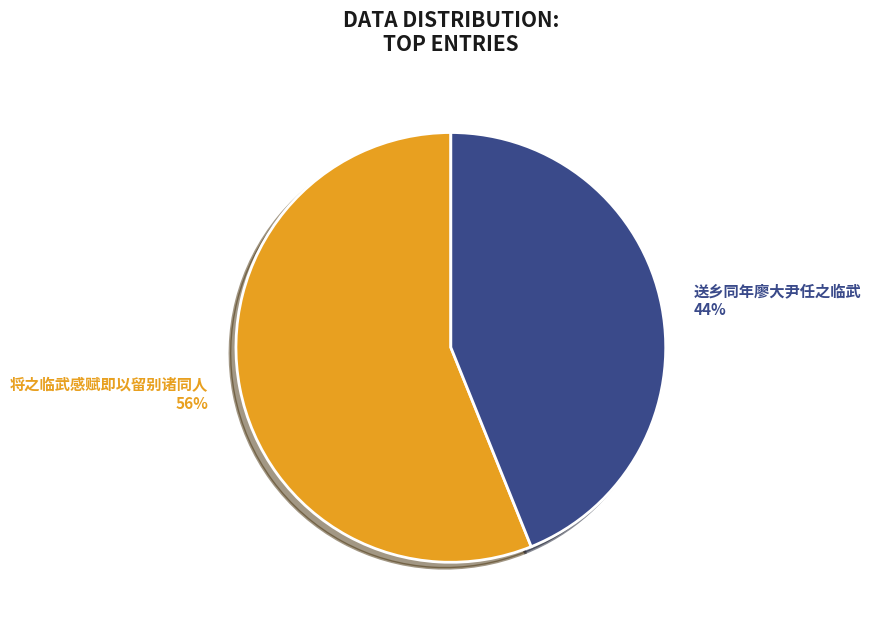

Is the sum of 将之临武感赋即以留别诸同人 and 送乡同年廖大尹任之临武 greater than half?

Yes